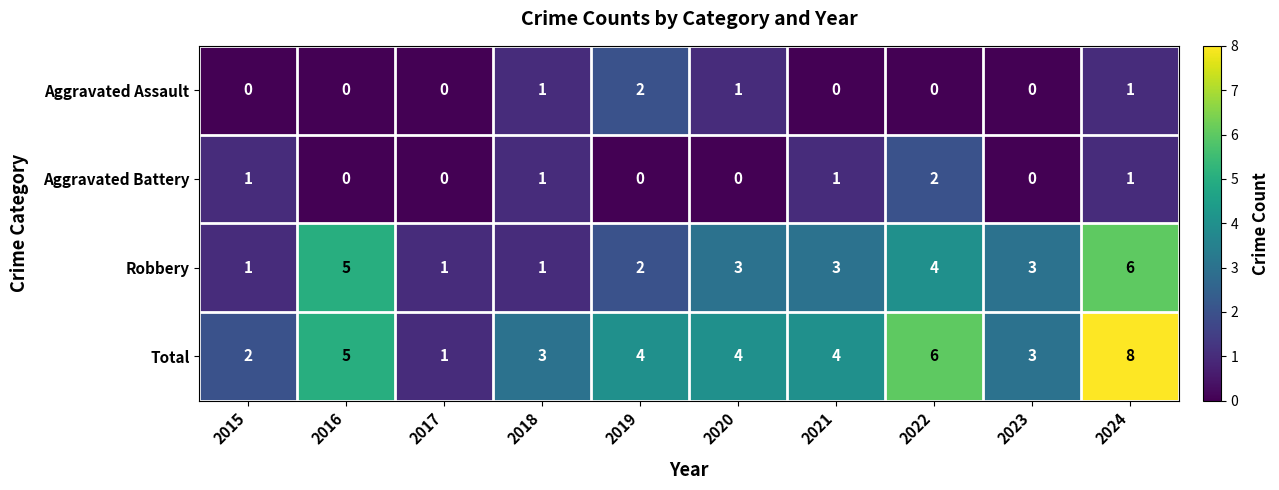

Which category has the lowest value in the Total series?

2017